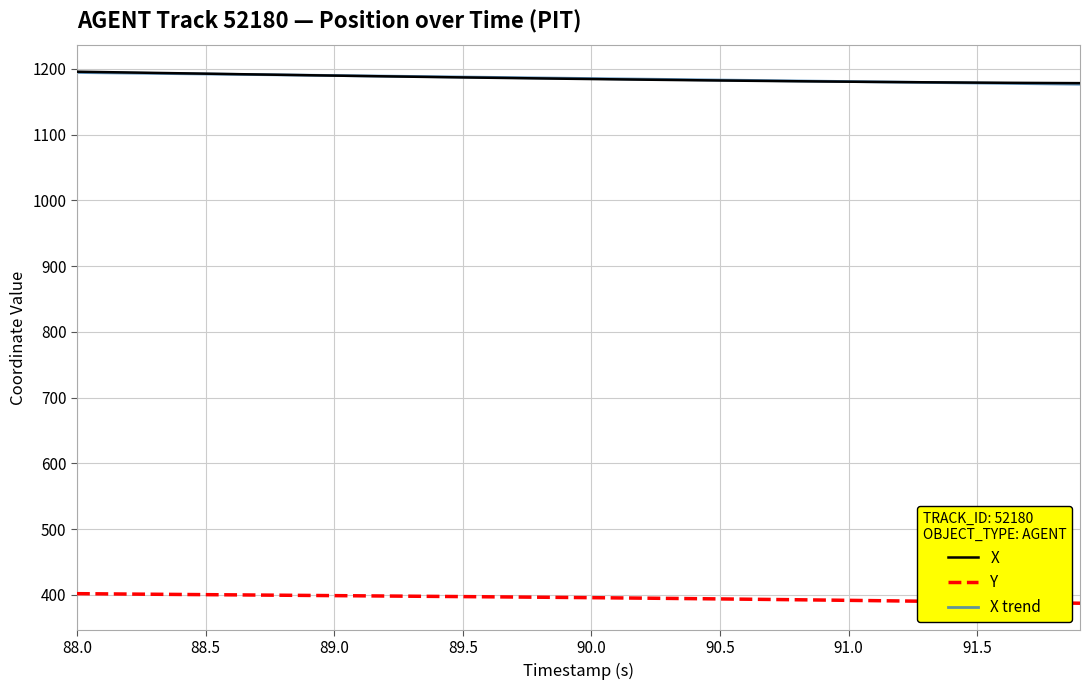

What is the average value of the Y series?

395.3